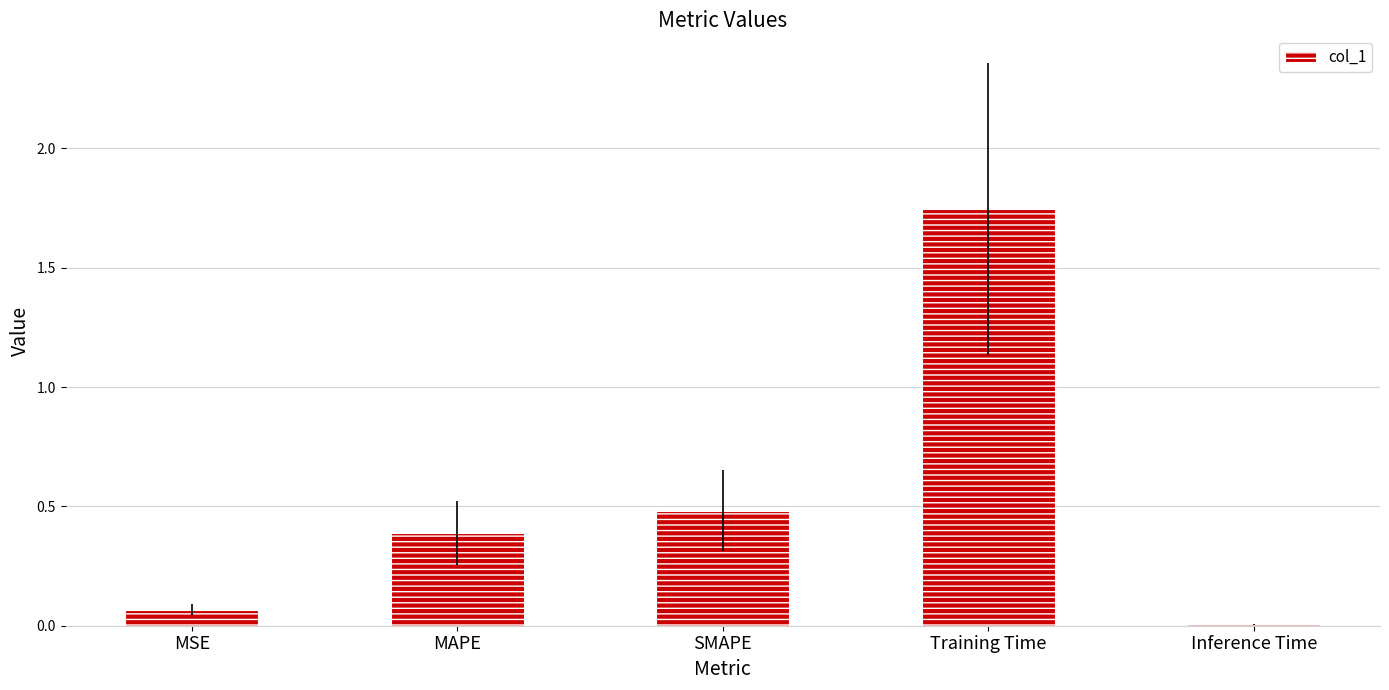

Is it true that the value at Inference Time is 0.0?

True